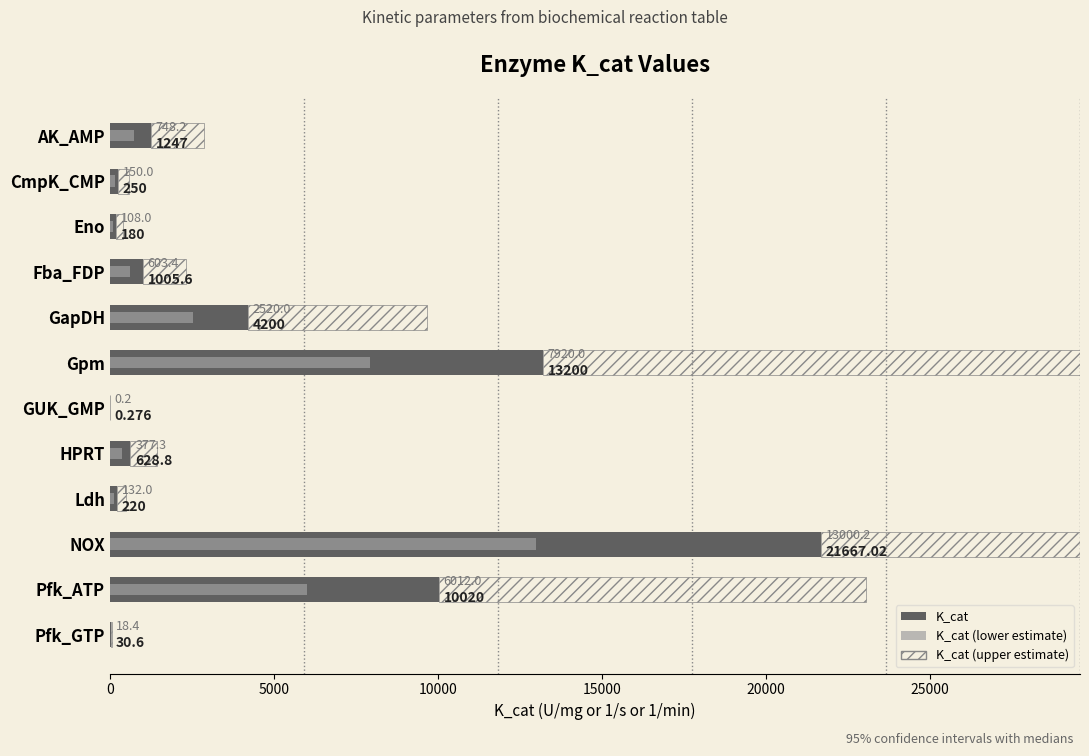

What are all the series names shown in the legend?

K_cat, K_cat (lower estimate), K_cat (upper estimate)